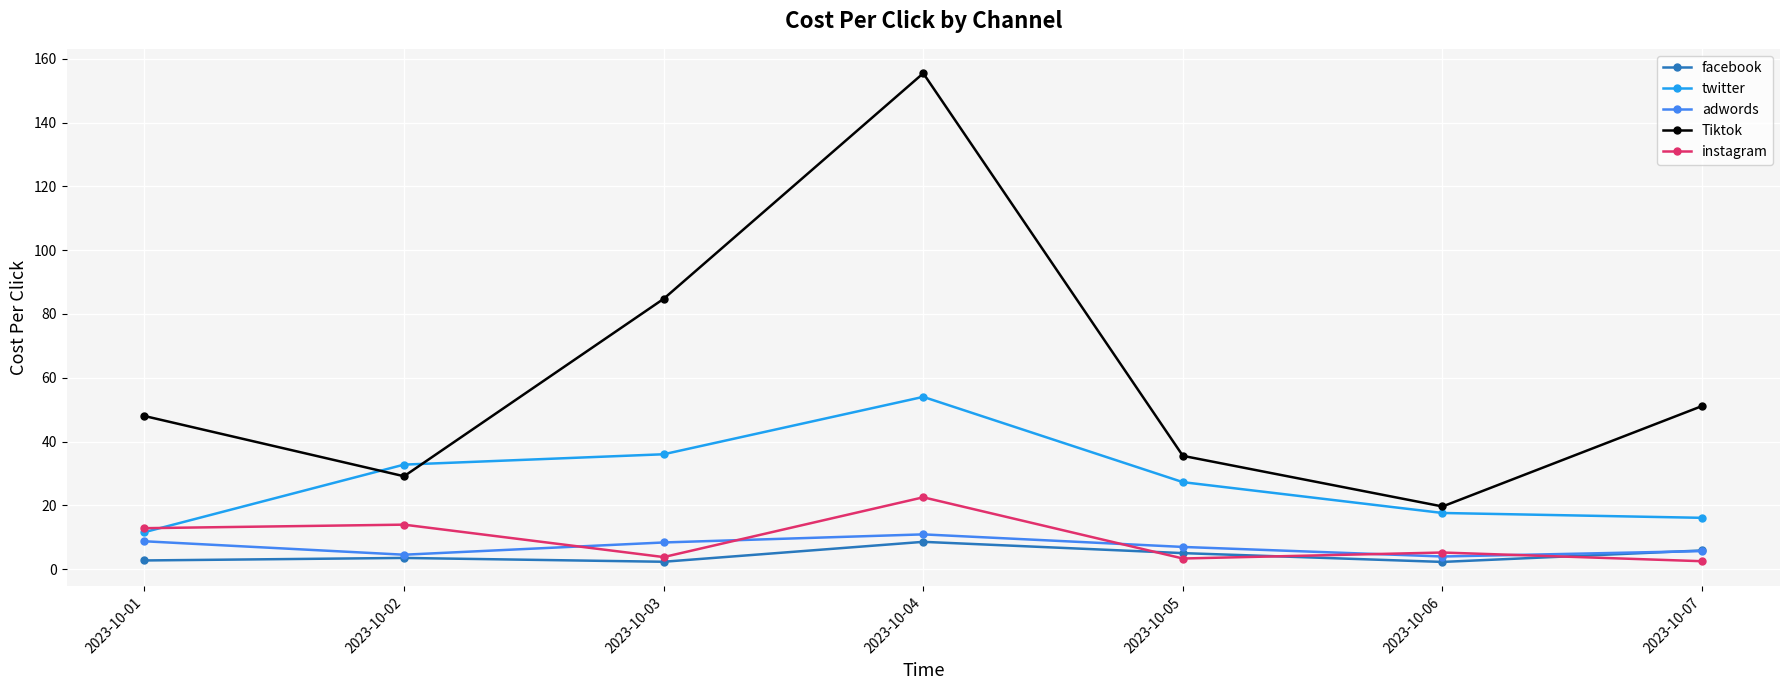

Which category has the highest value in the facebook series?

2023-10-04